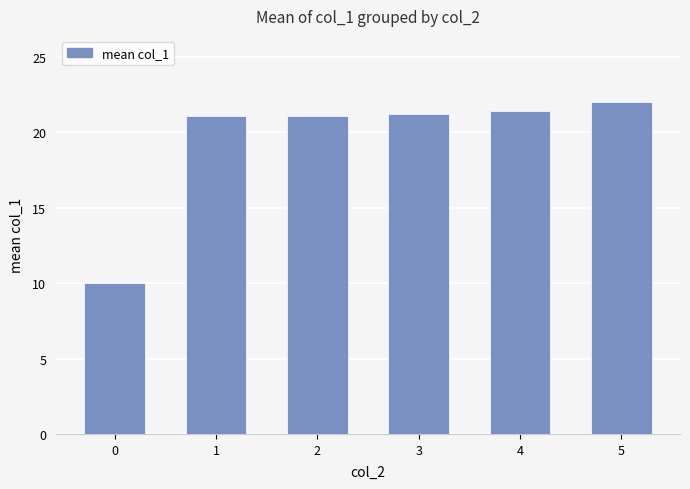

What is the approximate value at 4?

21.4